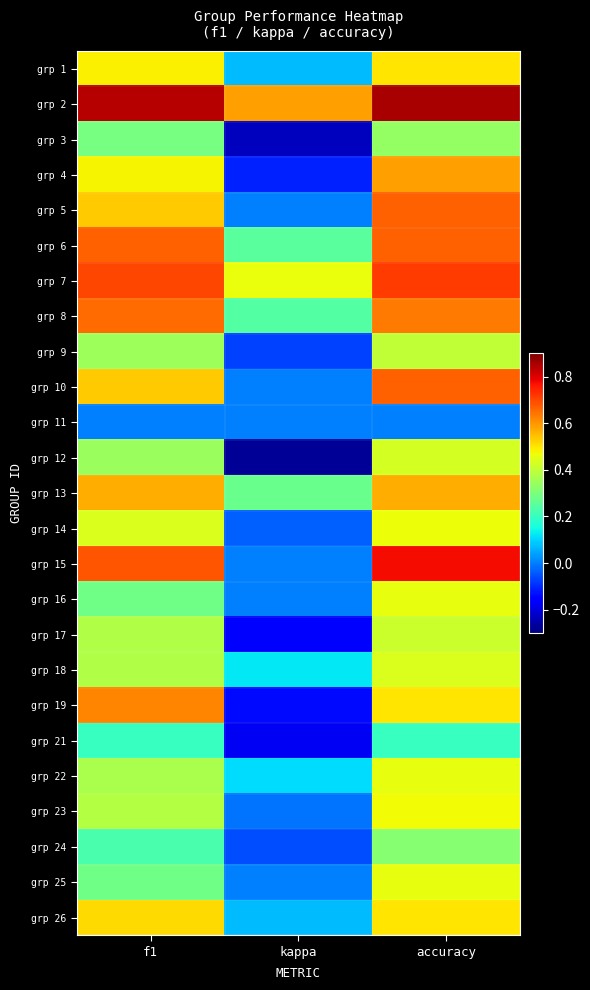

What is the spread (max minus min) of values at f1?

0.8